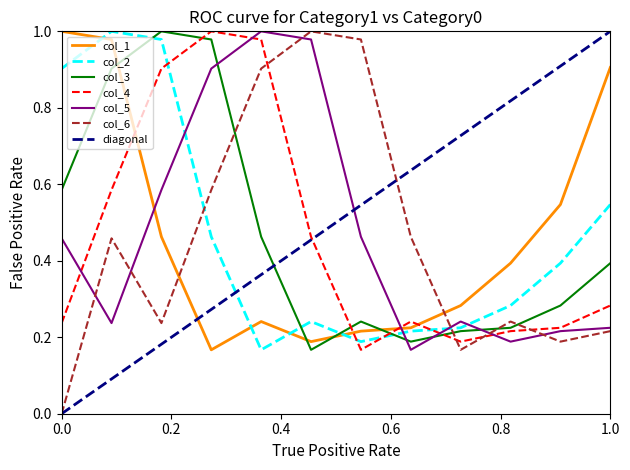

At how many categories does at least one series exceed 0?

12